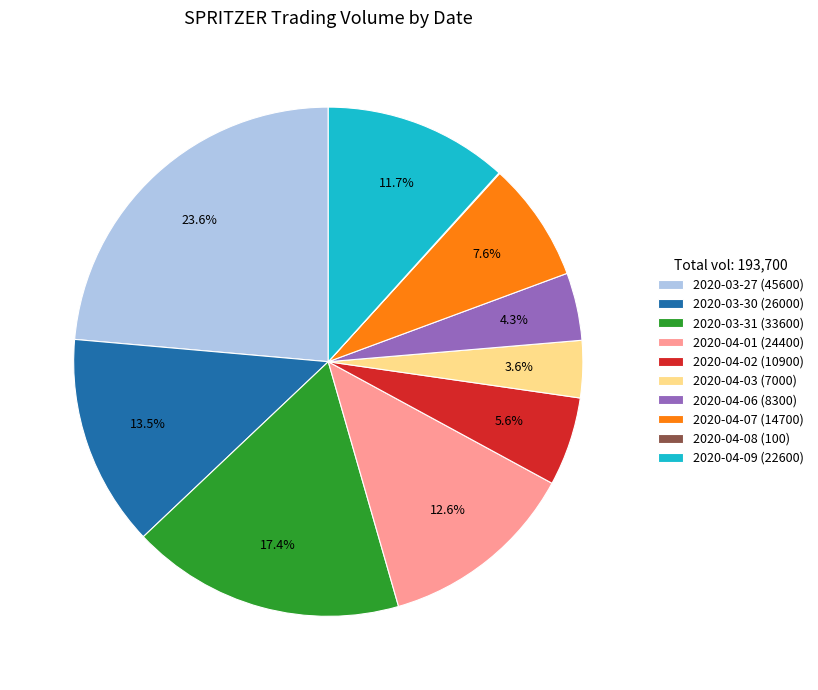

What is the ratio of the value at 2020-04-09 (22600) to the value at 2020-04-07 (14700)?

1.5